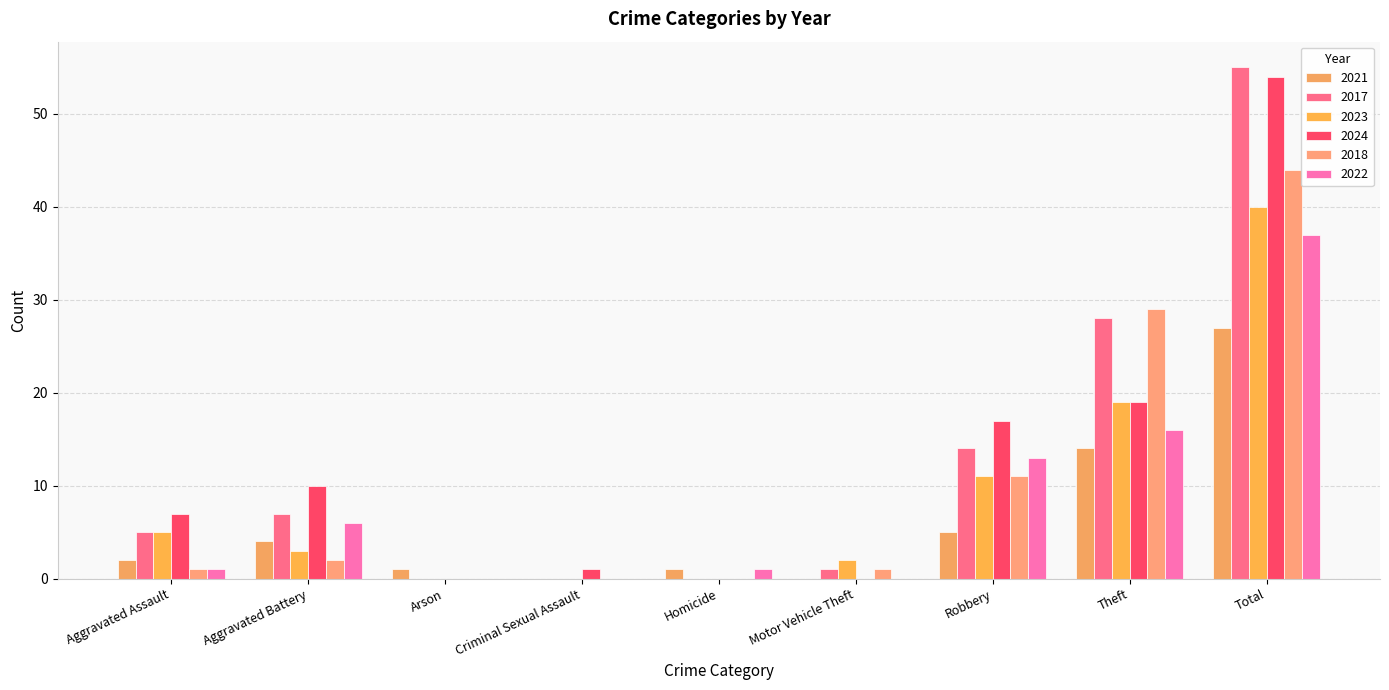

Is it true that 2023 equals 0 at Criminal Sexual Assault?

True